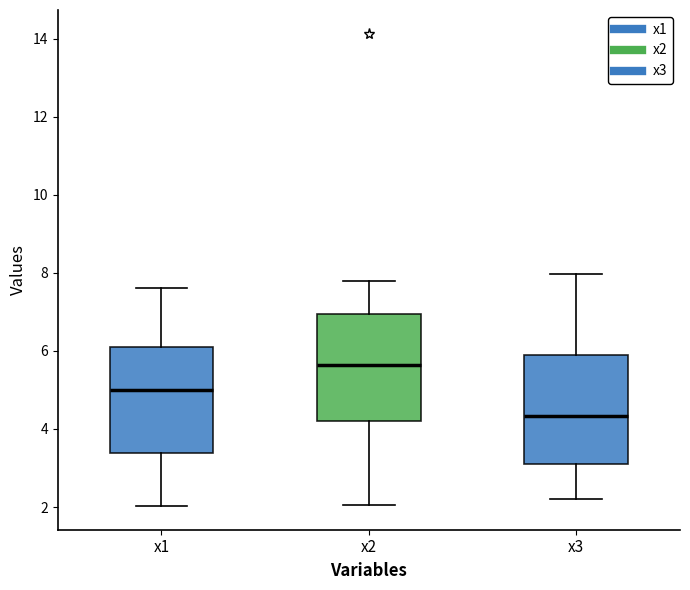

Reading left to right, transcribe this box plot: for each box, give where its median line is, the range the box spans, and where its two whiskers end, as read against the y-axis. The values are not printed on the chart, so give them approximately, as read against the axis.

x1: median 5.0, box 3.4 to 6.2, whiskers 2.0 to 7.6
x2: median 5.6, box 4.2 to 7.0, whiskers 2.0 to 7.8
x3: median 4.4, box 3.2 to 6.0, whiskers 2.2 to 8.0